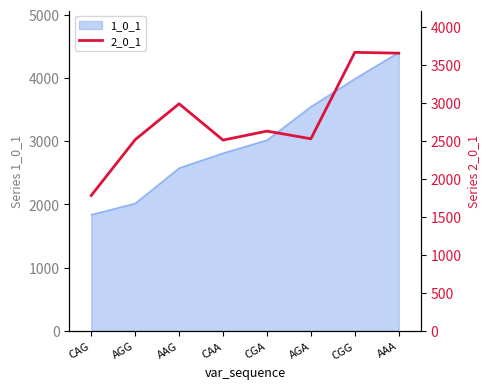

Count the number of categories in the chart.

8